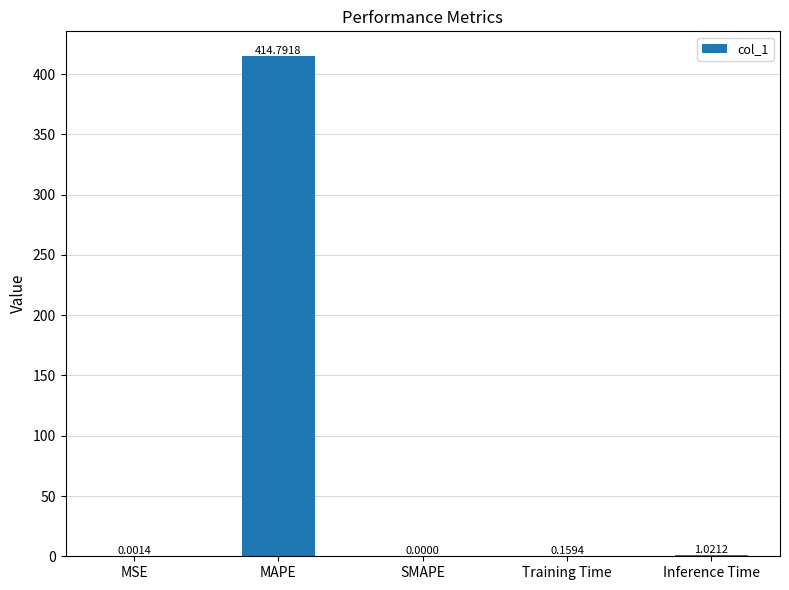

Which label corresponds to the largest value in the chart?

MAPE